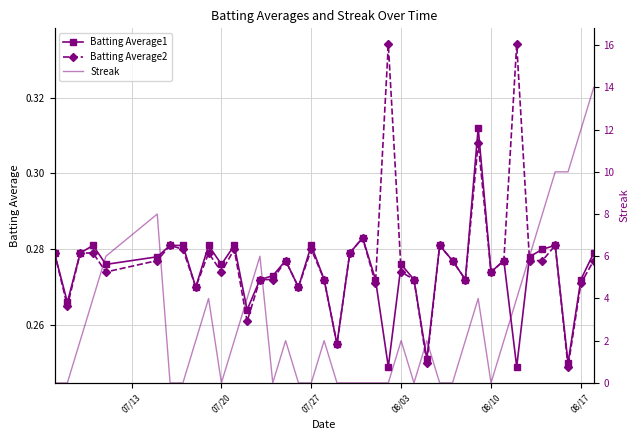

What is the minimum value for Batting Average1?

0.2